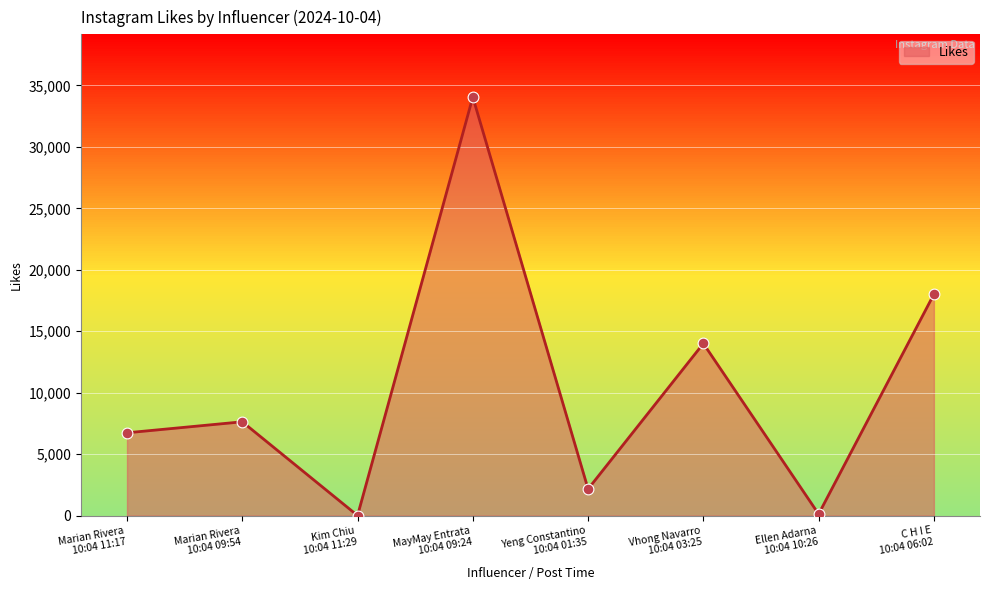

What is the ratio of the value at MayMay Entrata
10:04 09:24 to the value at Marian Rivera
10:04 11:17?

5.1